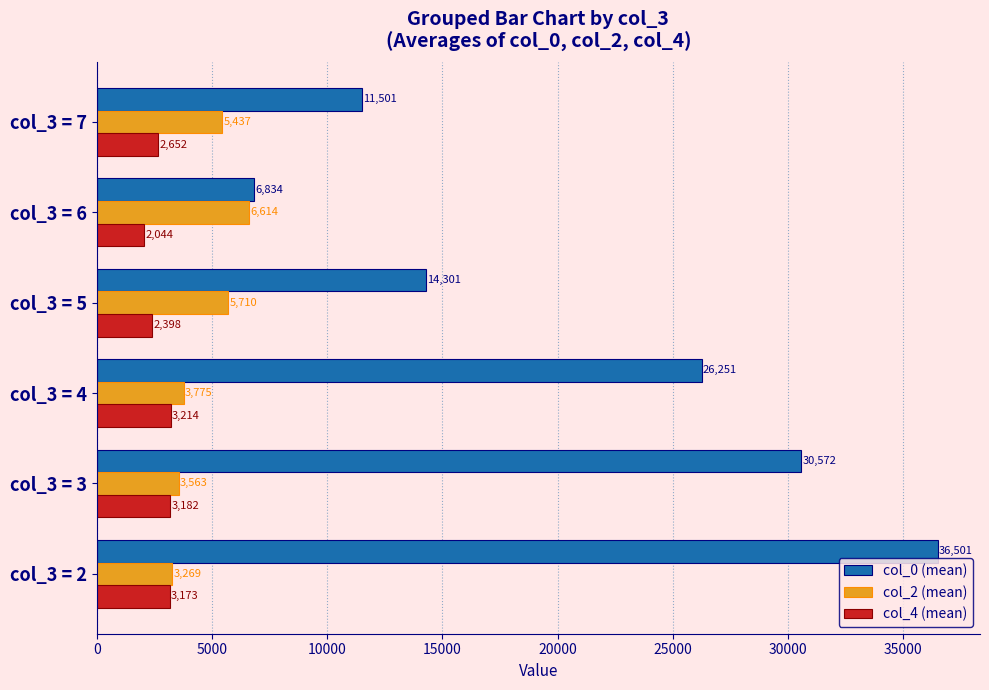

What is the lowest value of the col_2 (mean) series?

3269